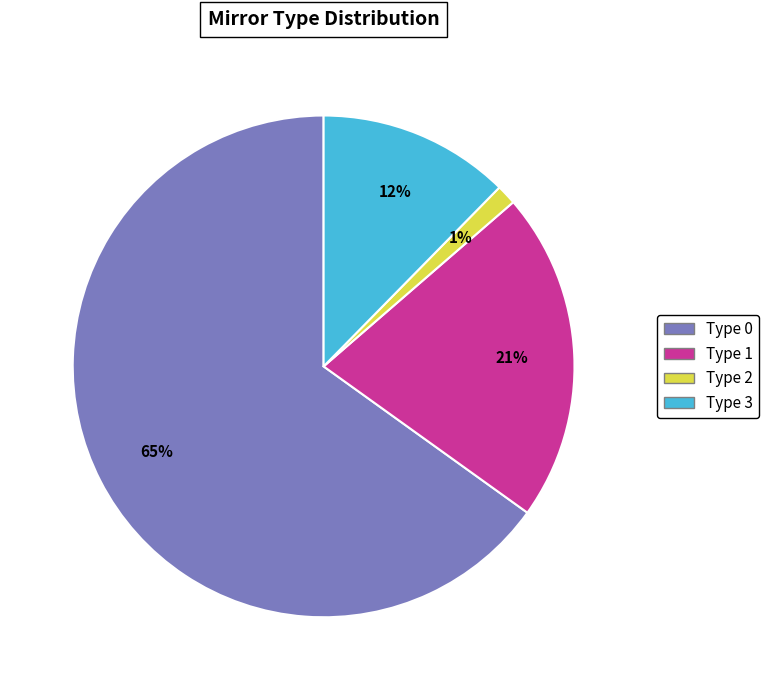

To the nearest percent, what portion does Type 3 represent?

12%